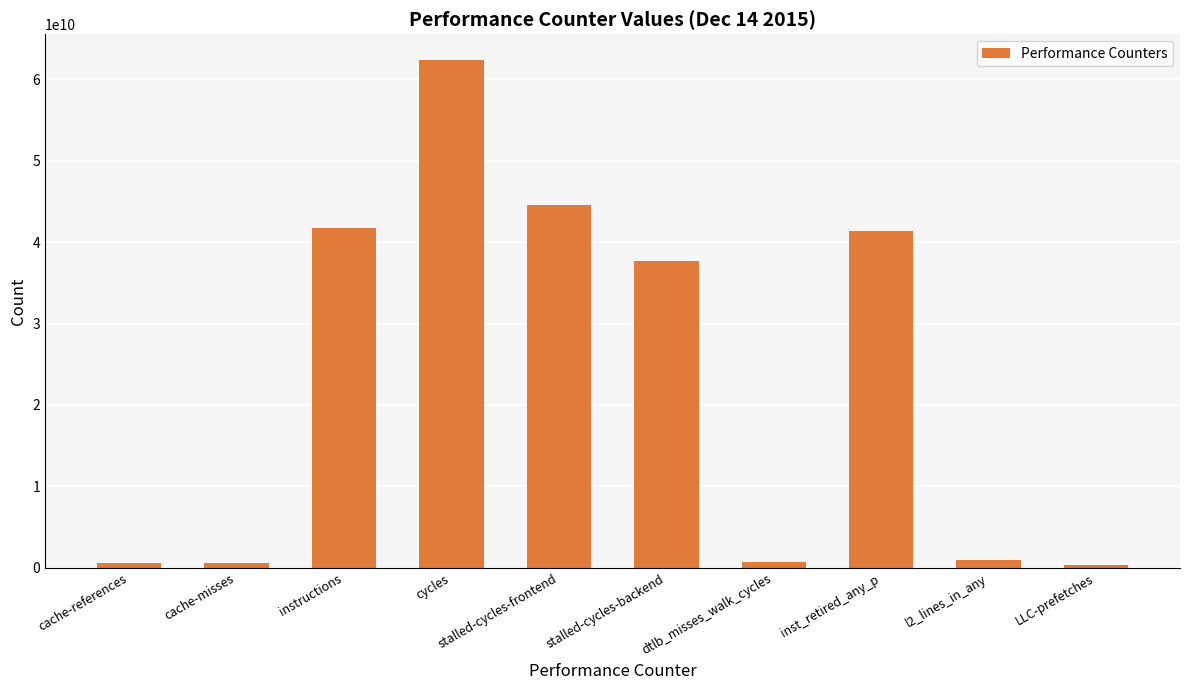

At which label is the value closest to 31371254489?

stalled-cycles-backend